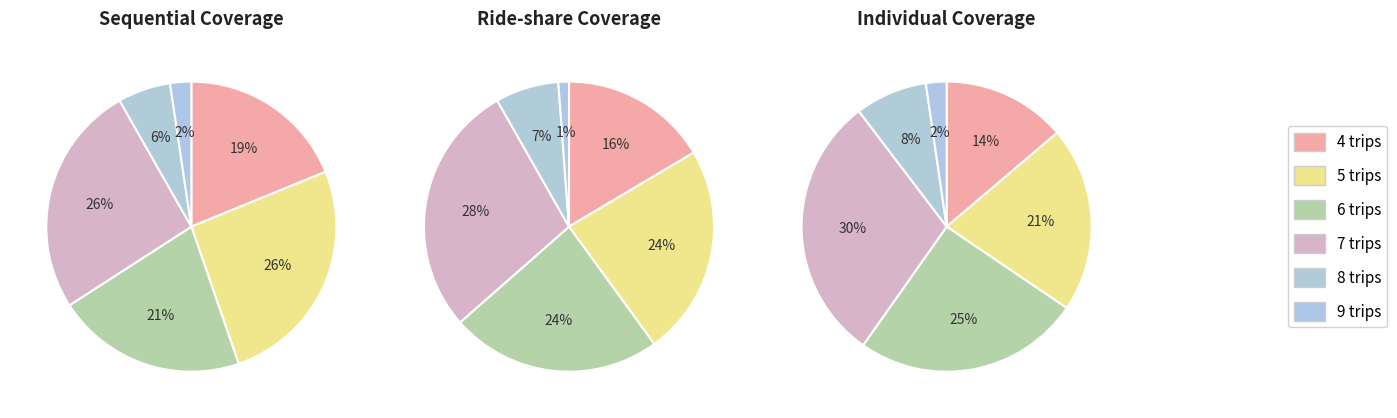

Is it true that 8 trips is 6% of the pie?

True